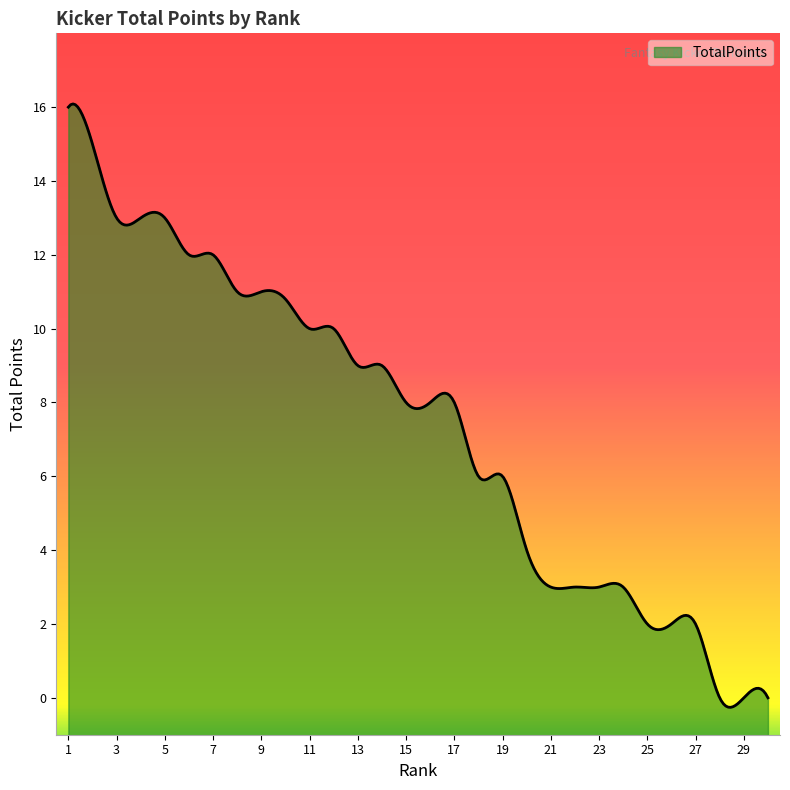

What is the maximum value shown in the chart?

16.1